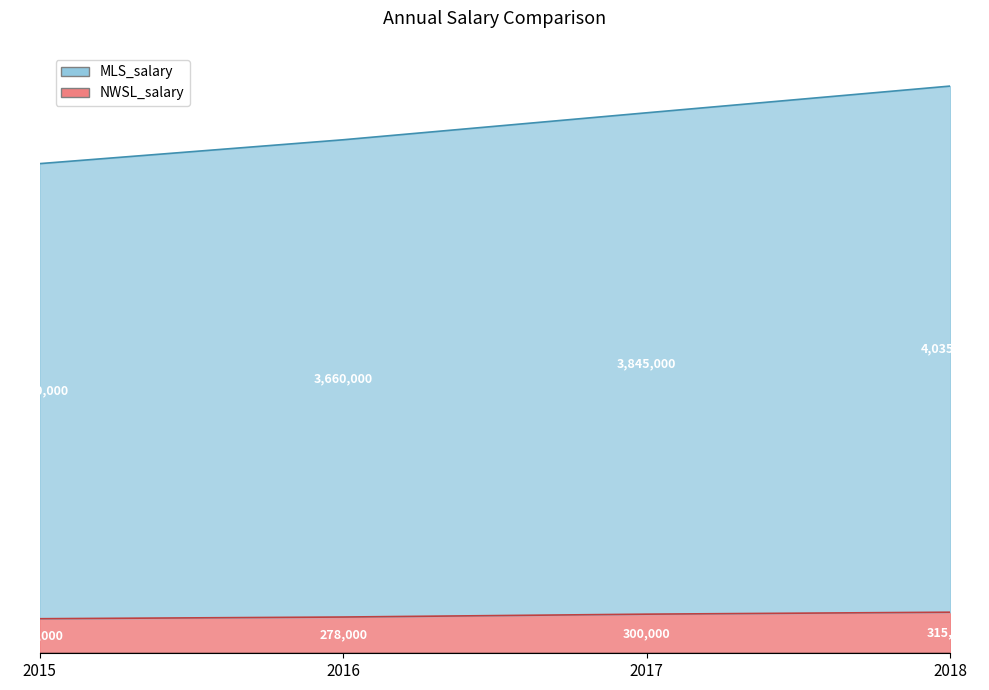

Which series changed the most between 2015 and 2016?

MLS_salary